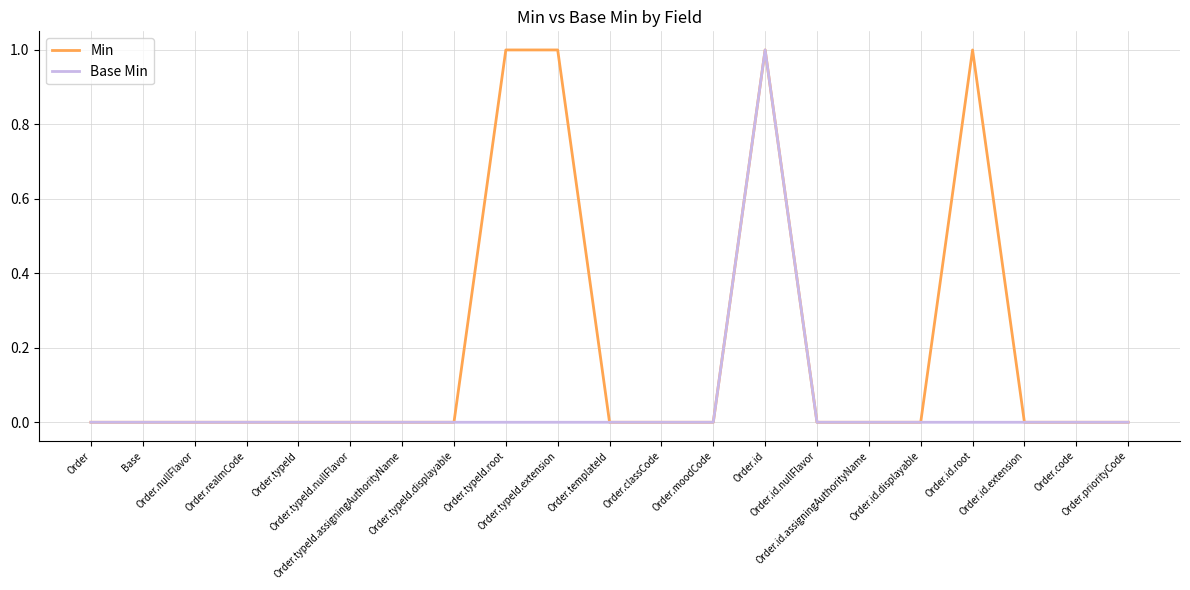

Which series has the largest total across all categories?

Min